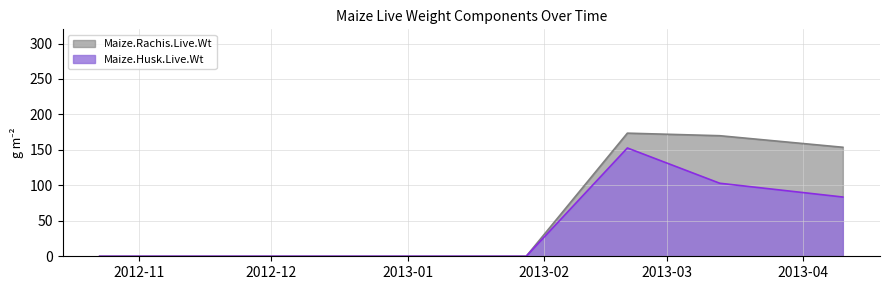

What is the average value of the Maize.Husk.Live.Wt series?

56.5